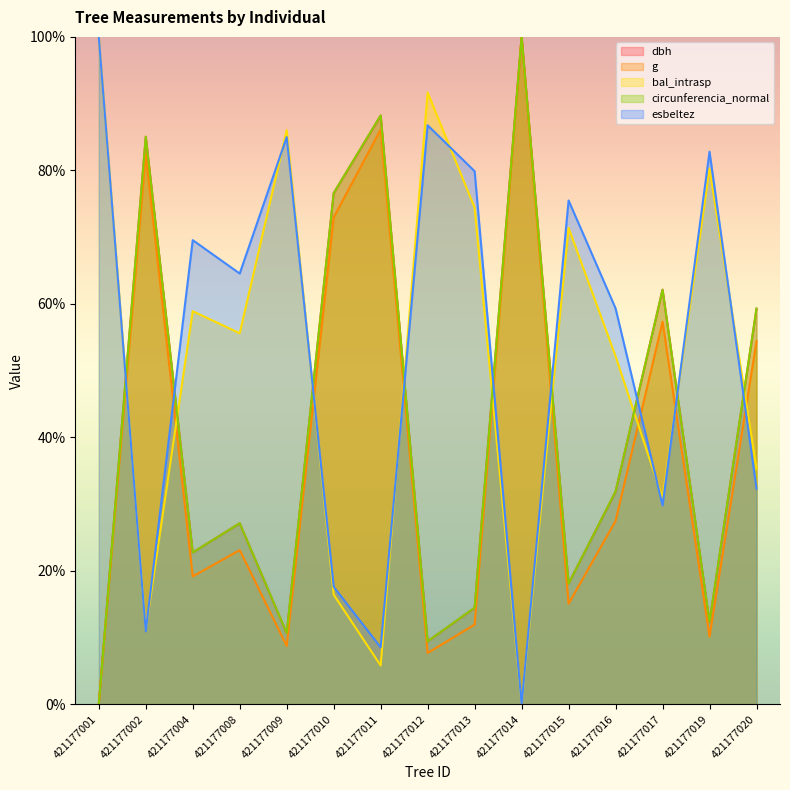

What is the difference between the highest and lowest values at 421177015?

60.4